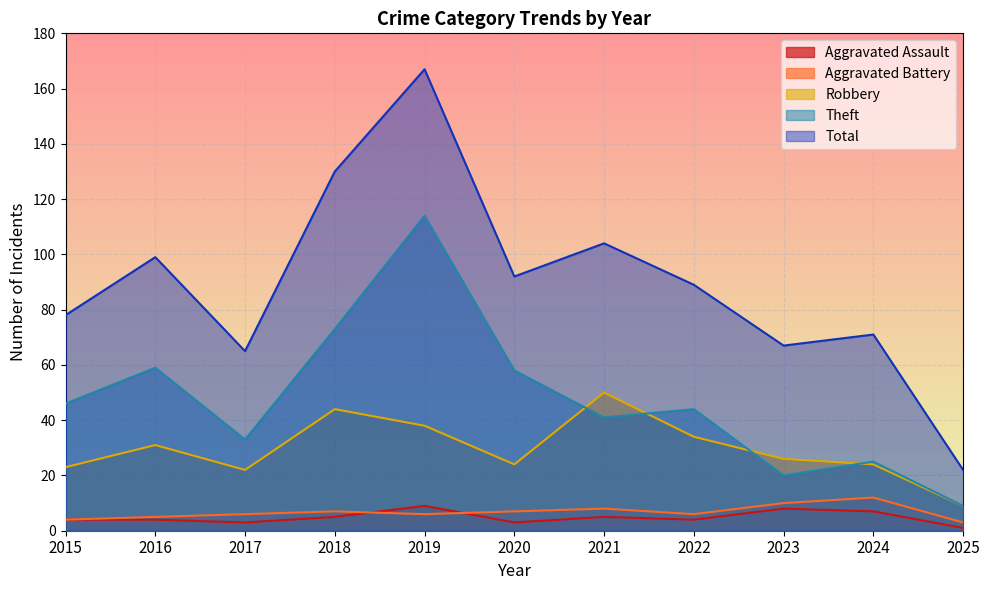

What is the difference between the maximum and second lowest values in the Aggravated Assault series?

6